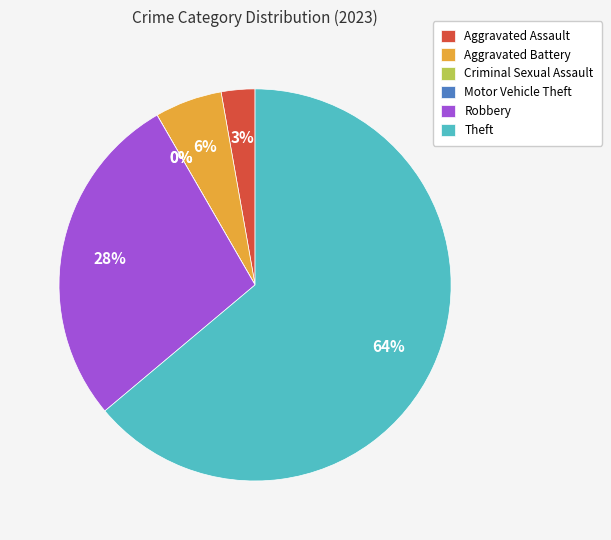

What is the largest slice in the pie chart?

Theft